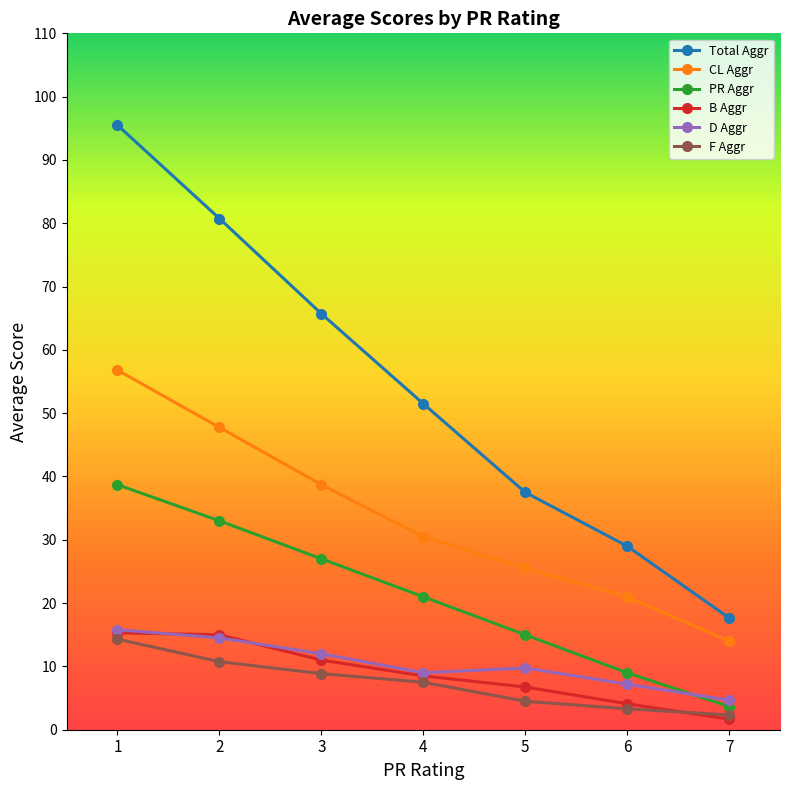

The value of D Aggr at 1 is 15.8. True or false?

True